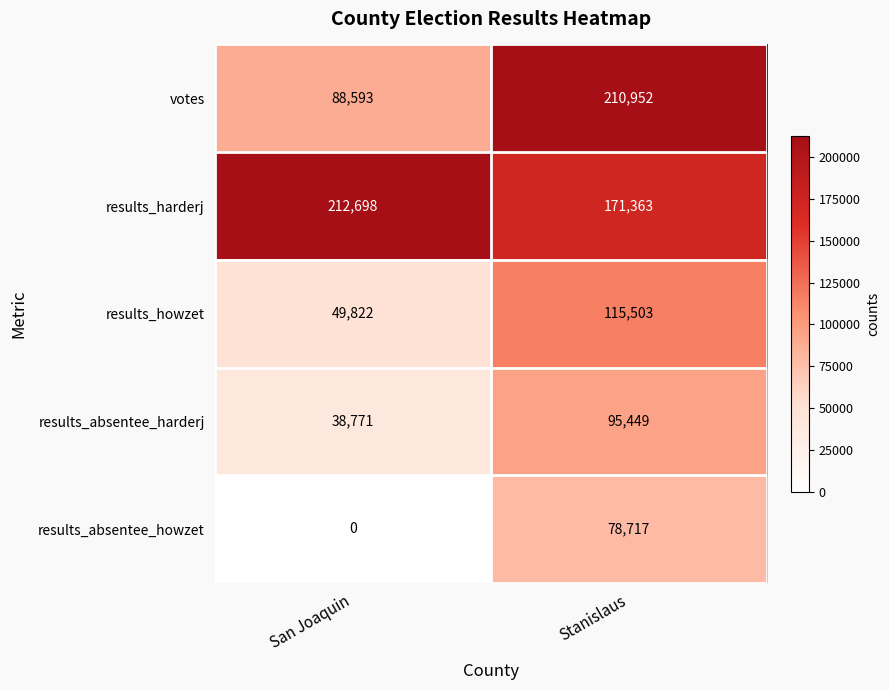

The results_absentee_harderj series shows 55026 at Stanislaus. True or false?

False